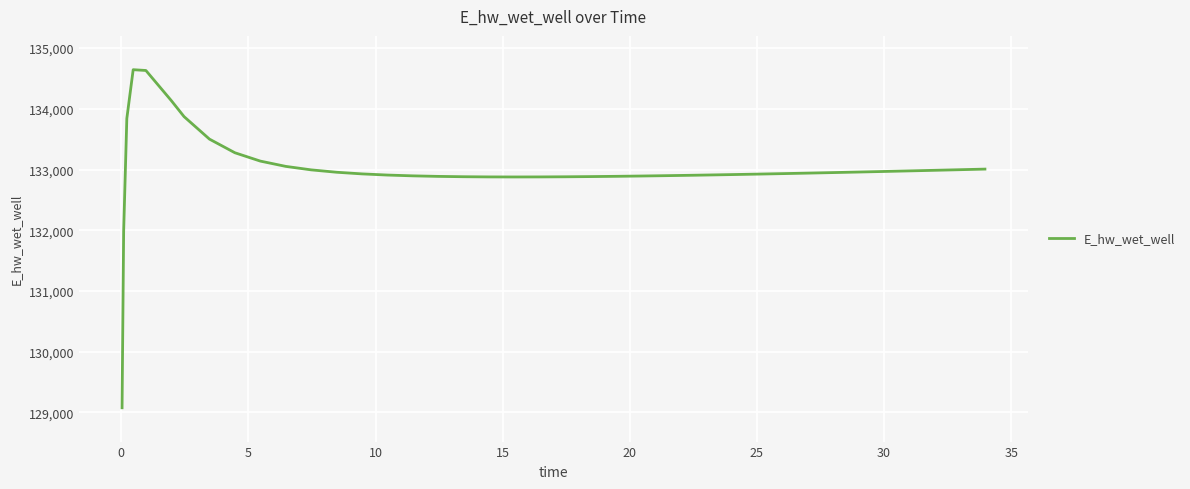

What is the maximum value shown in the chart?

134644.3